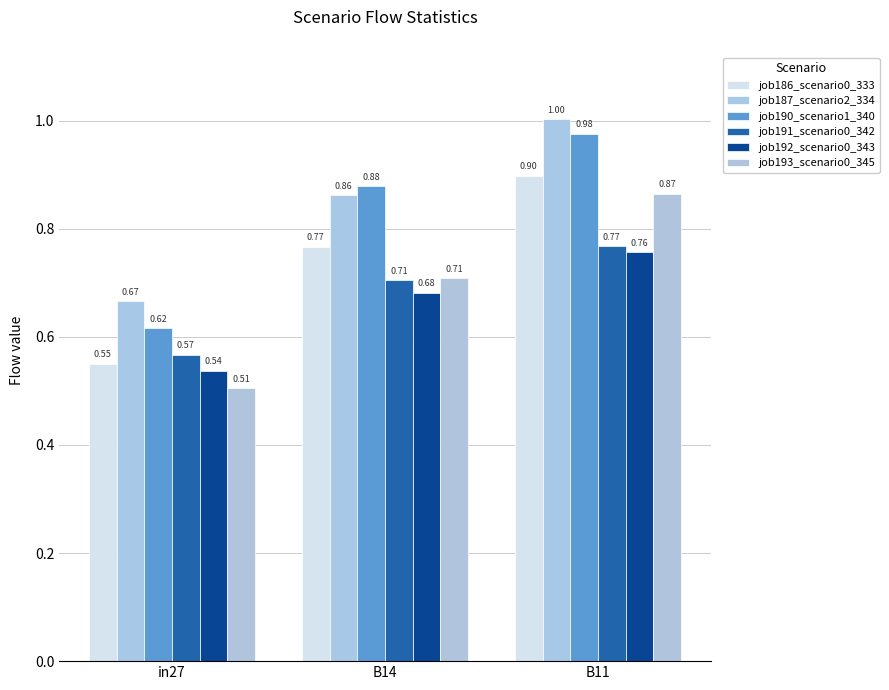

Does the chart contain stacked bars?

No